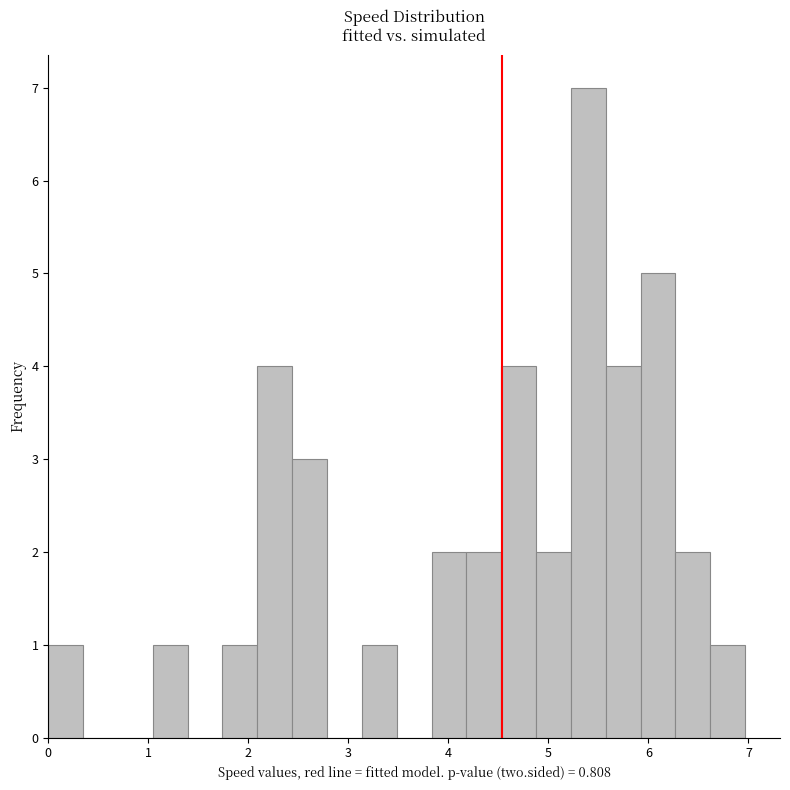

Read against the x-axis, roughly where is the centre of the tallest bar?

5.4